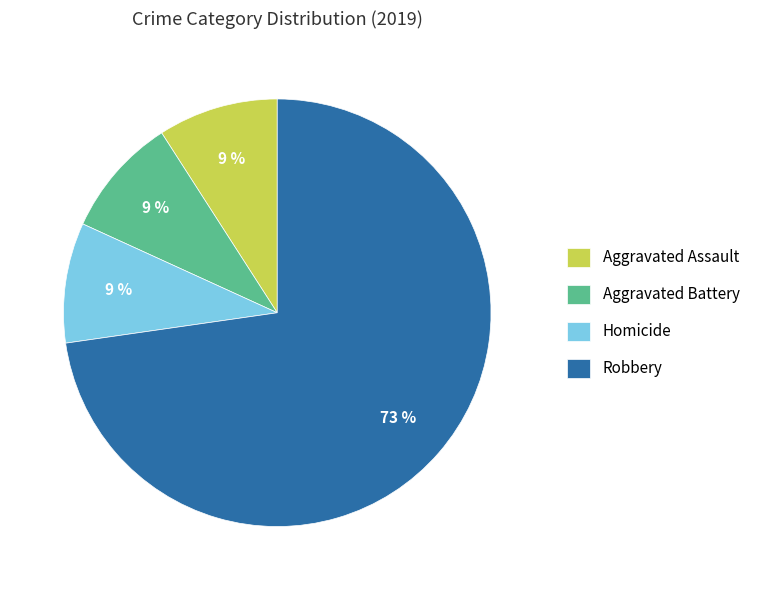

Which category has the biggest portion of the pie?

Robbery